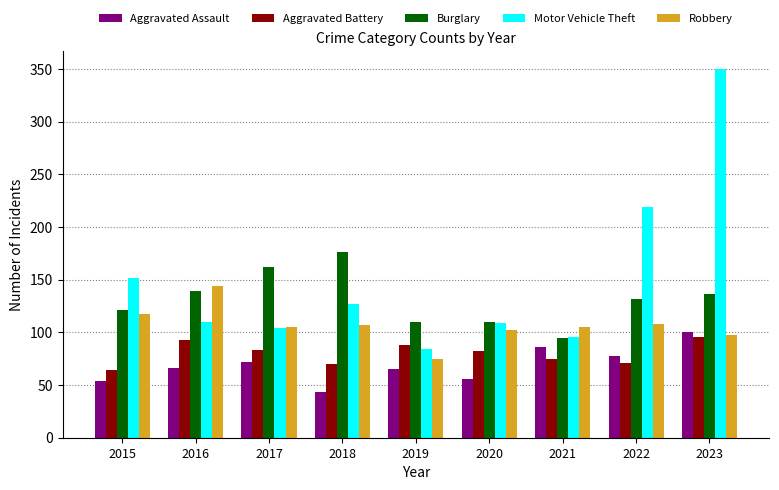

What is the greatest value displayed?

350